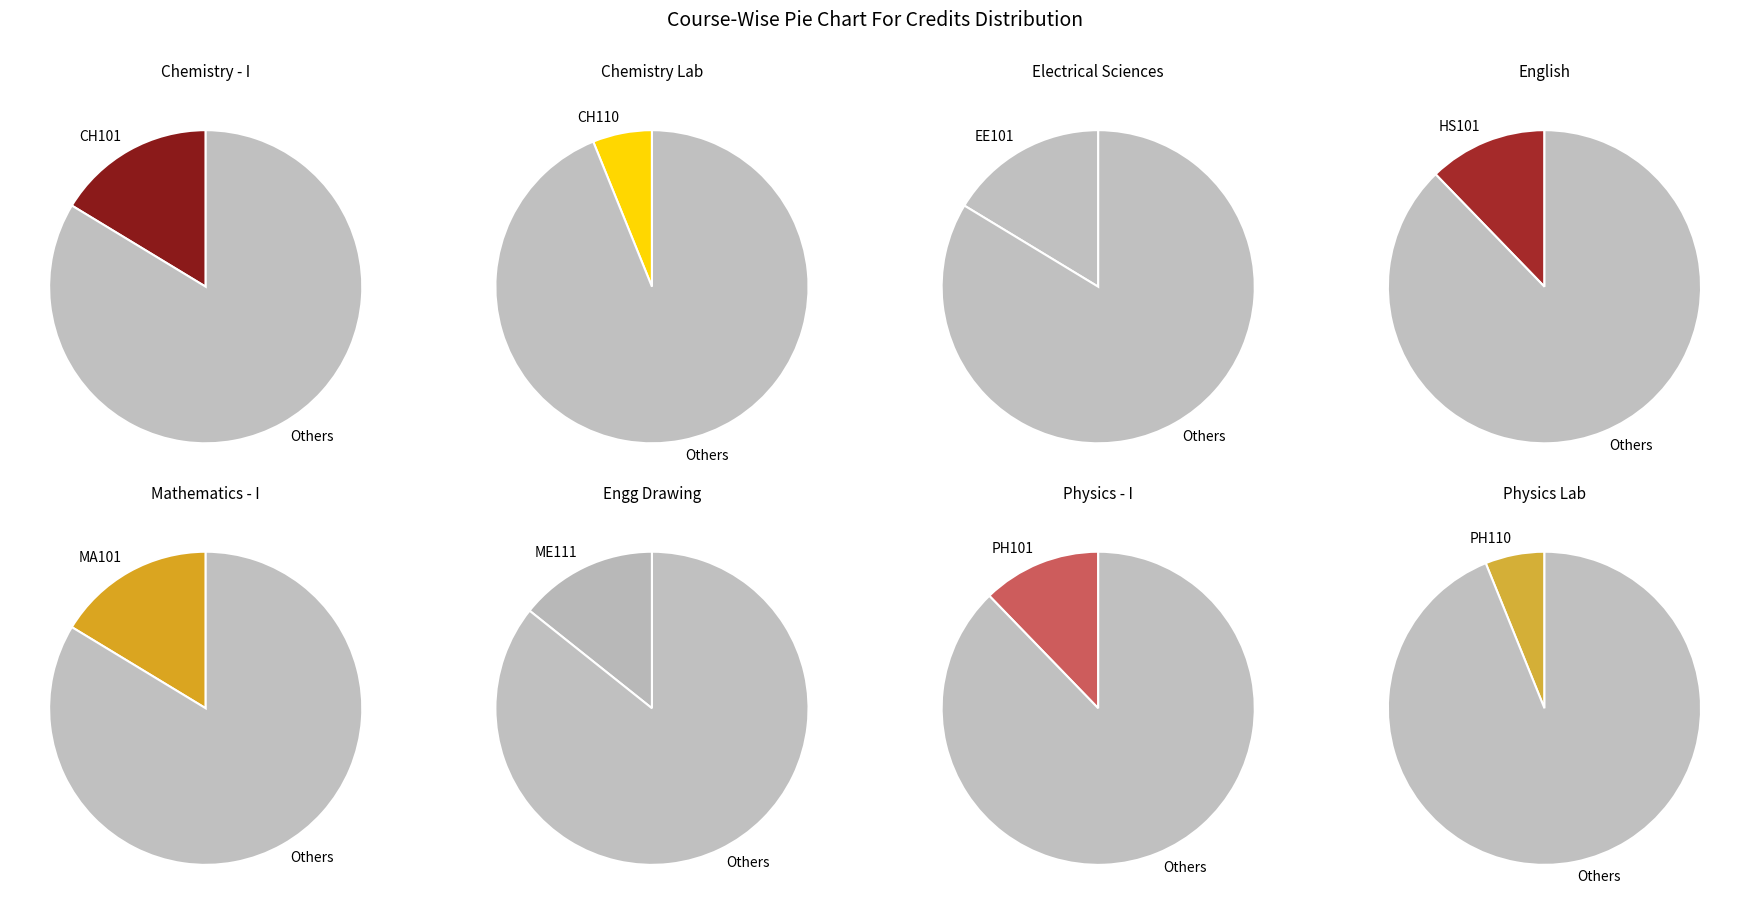

Combined, do PH101 and CH101 account for over 50%?

No